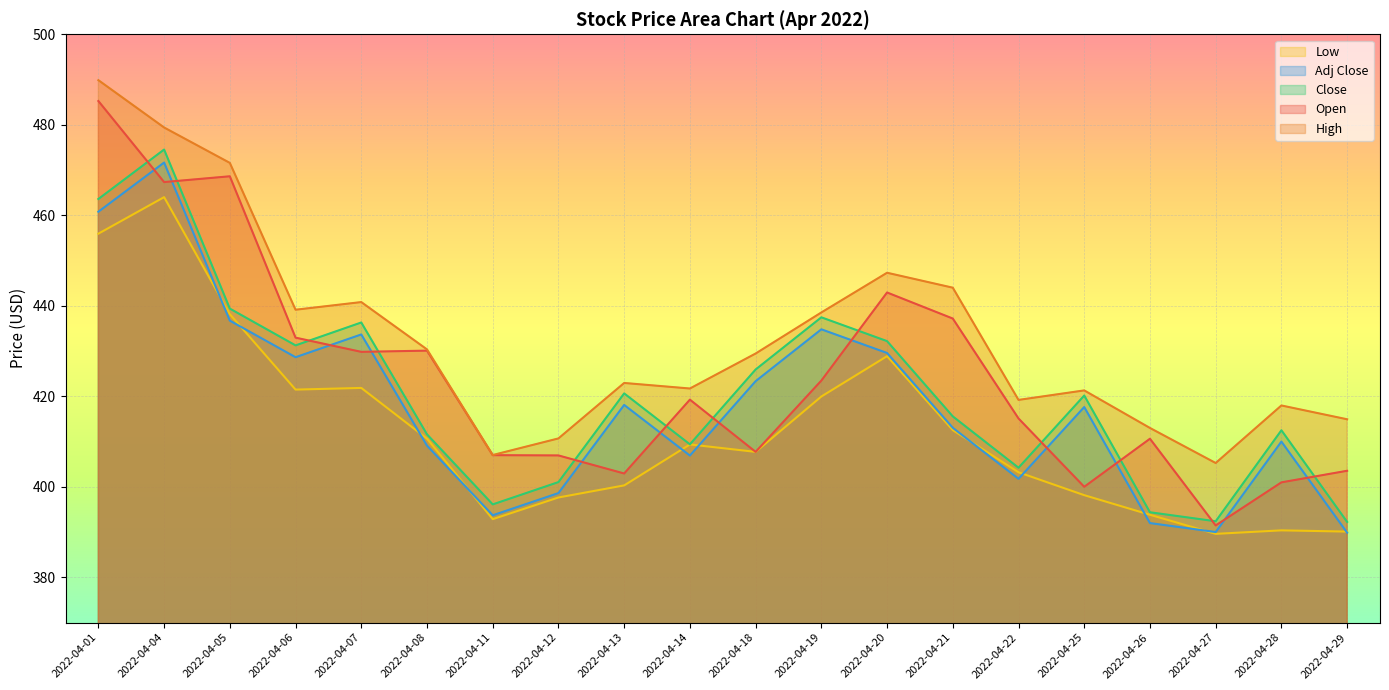

Which series changed the most between 2022-04-05 and 2022-04-18?

Open